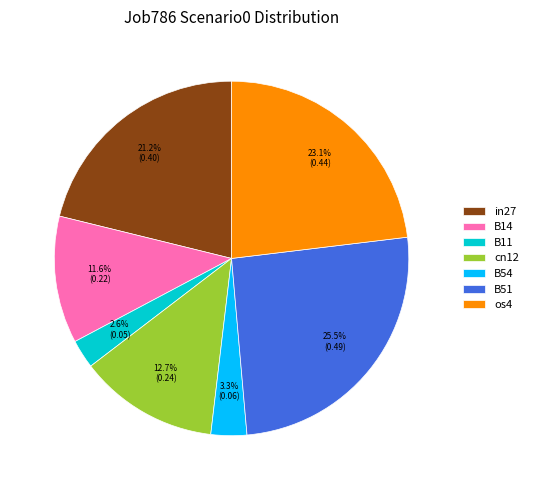

Which has a higher value, B11 or B14?

B14